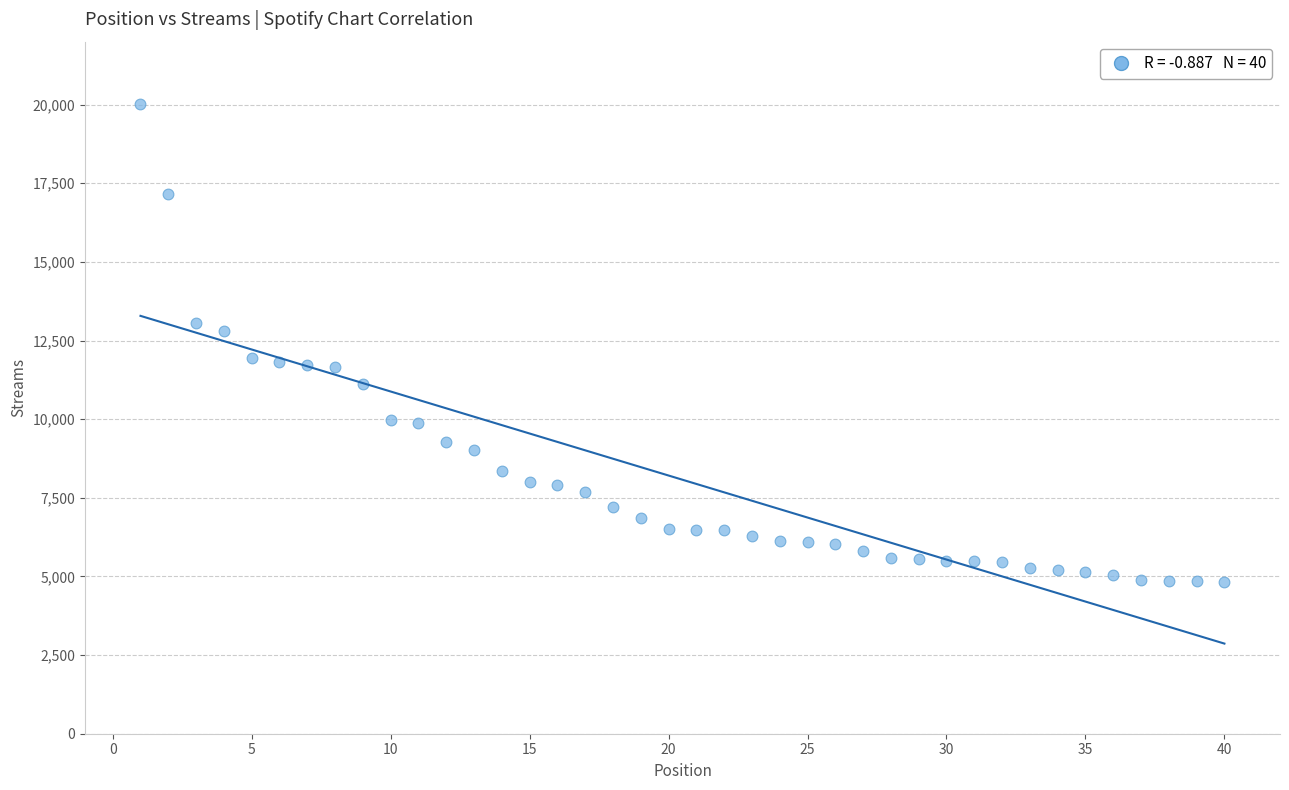

What is the range of Y values (max minus min)?

15192